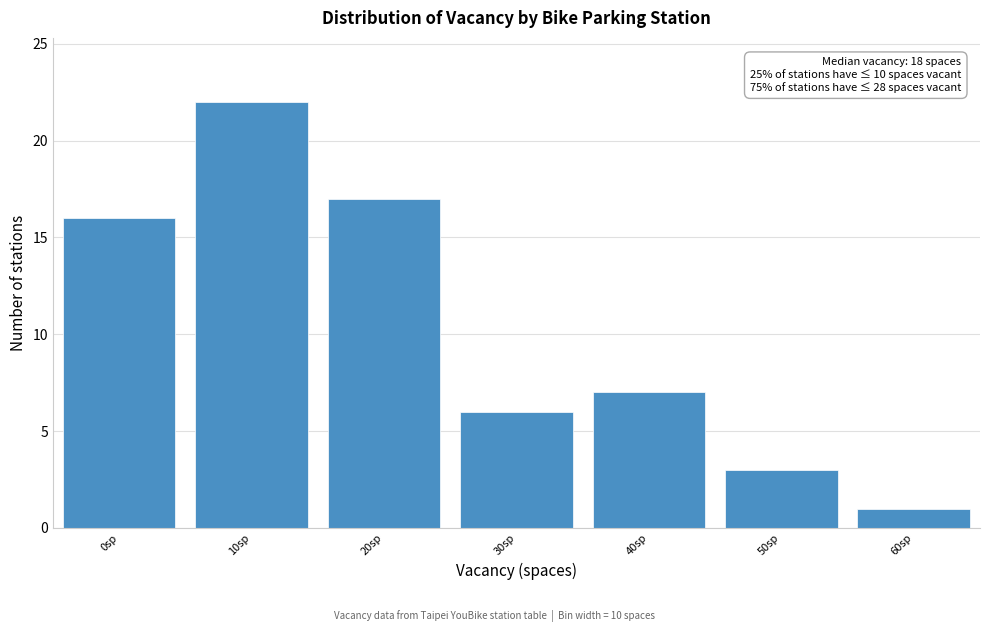

Reading left to right, list all the values displayed in this chart.

16	22	17	6	7	3	1